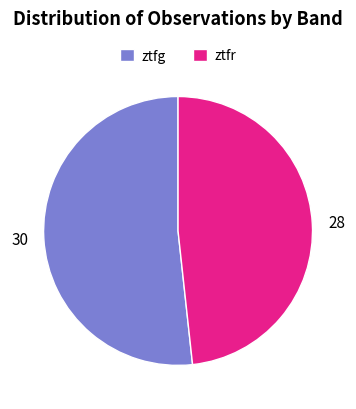

What is the largest slice in the pie chart?

ztfg